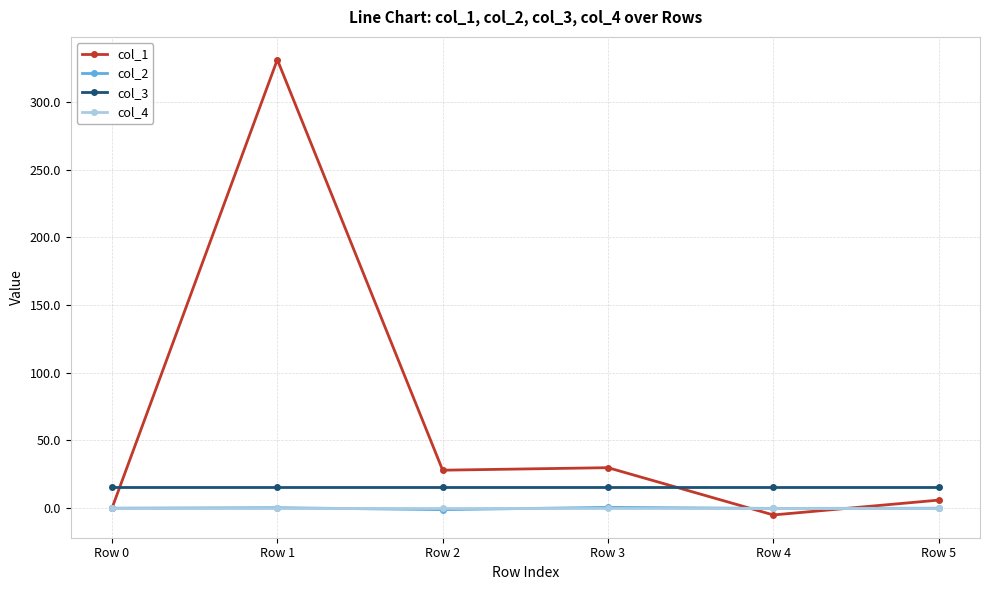

Is this an area chart (filled region under the line)?

No